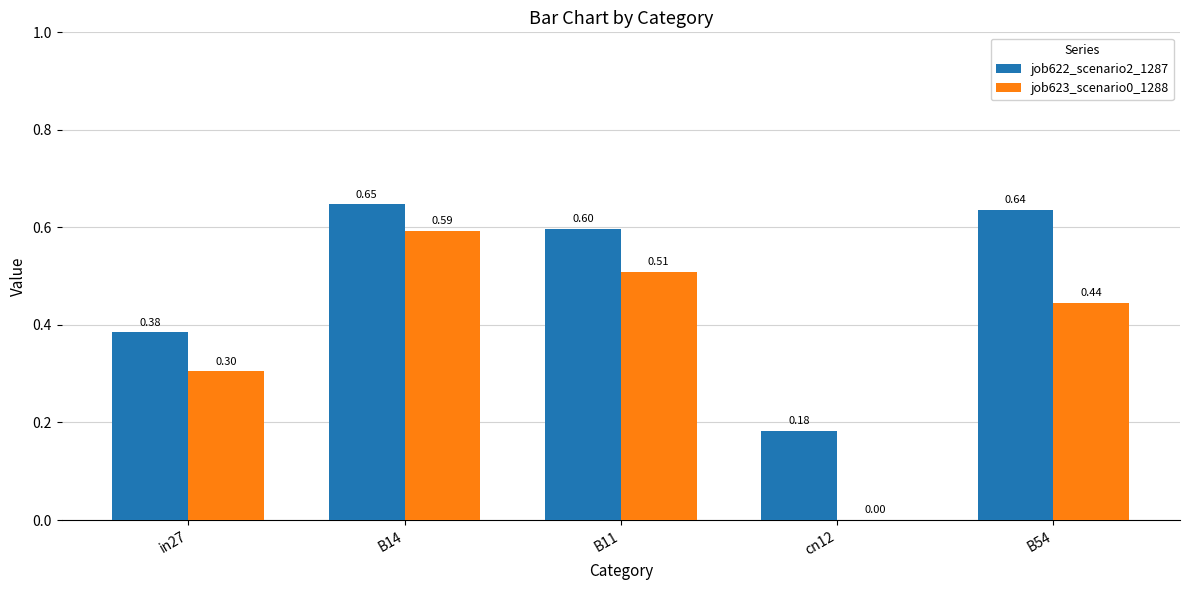

Between B14 and cn12, which series saw the biggest shift?

job623_scenario0_1288